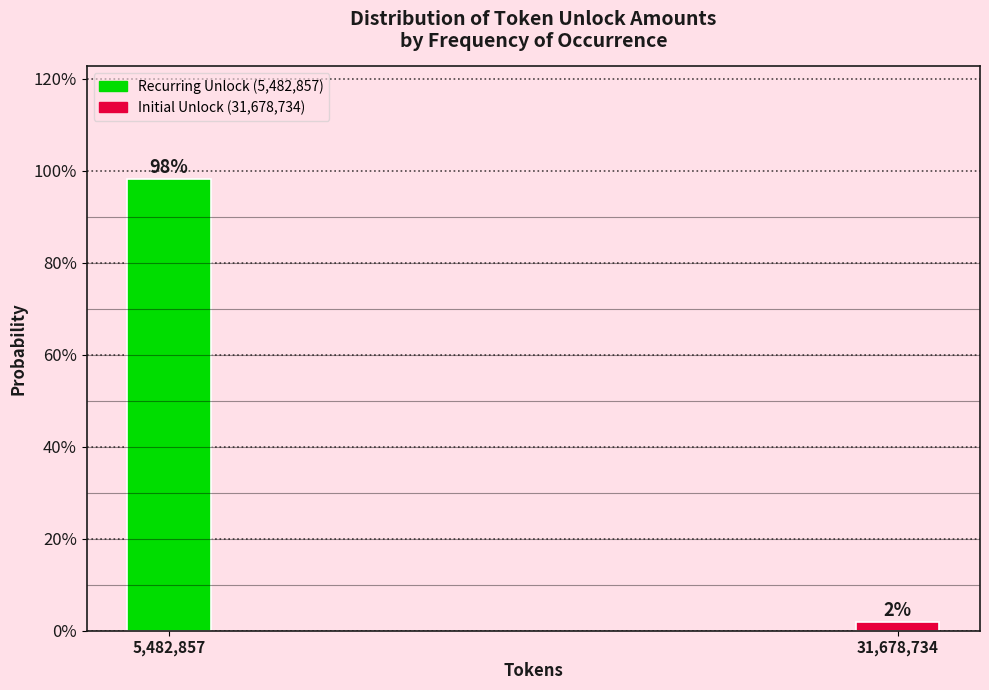

True or false: the data shows 174.9 at 5,482,857.

False